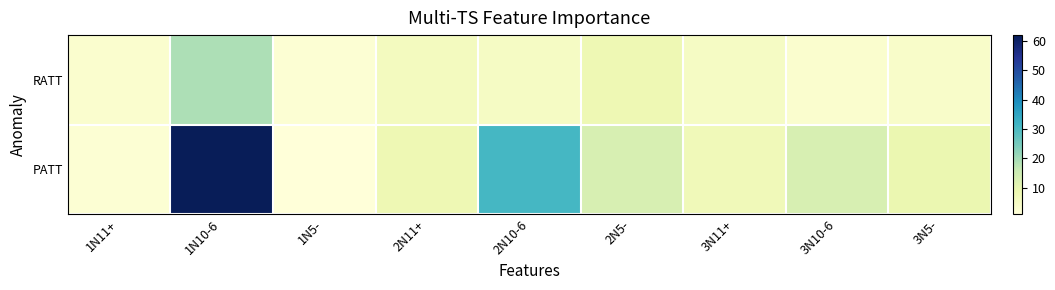

At which category is the sum across all series the highest?

1N10-6